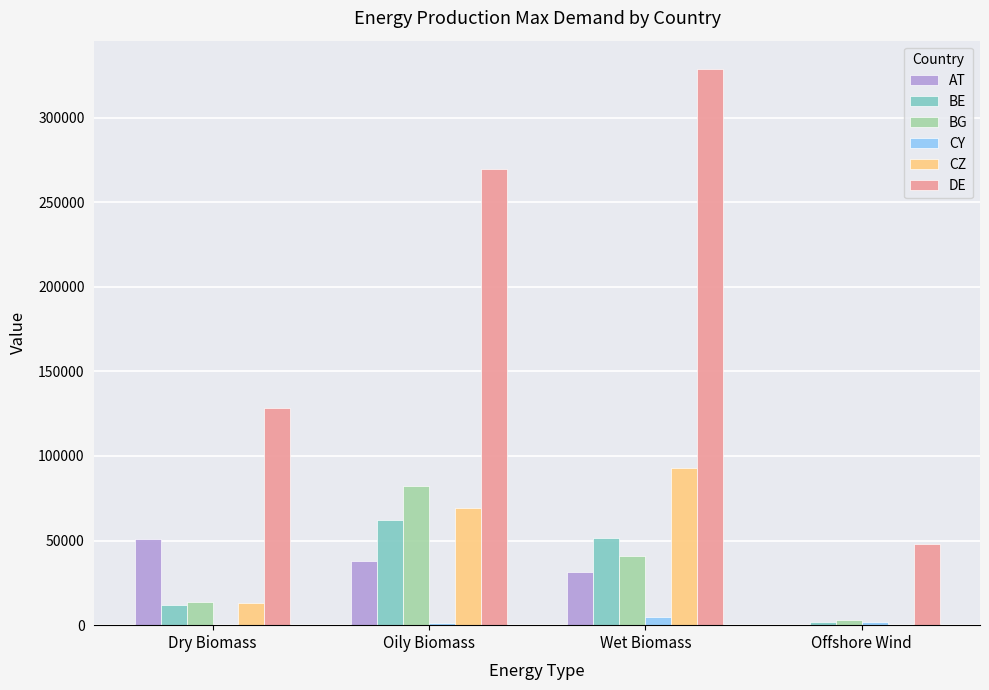

True or false: AT has a value of 31662.2 at Wet Biomass.

True